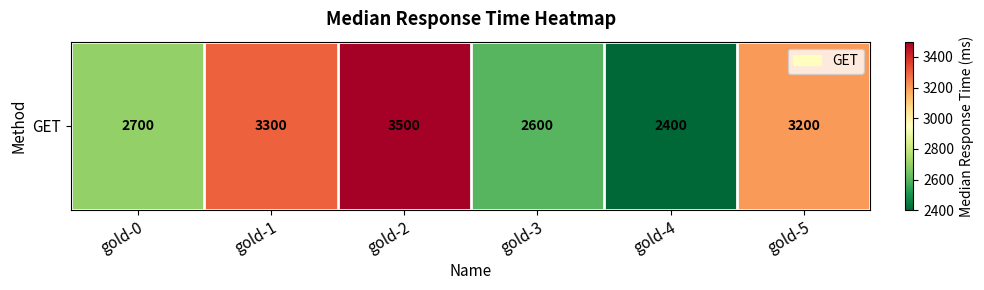

List the labels in order of value, largest first.

gold-2, gold-1, gold-5, gold-0, gold-3, gold-4